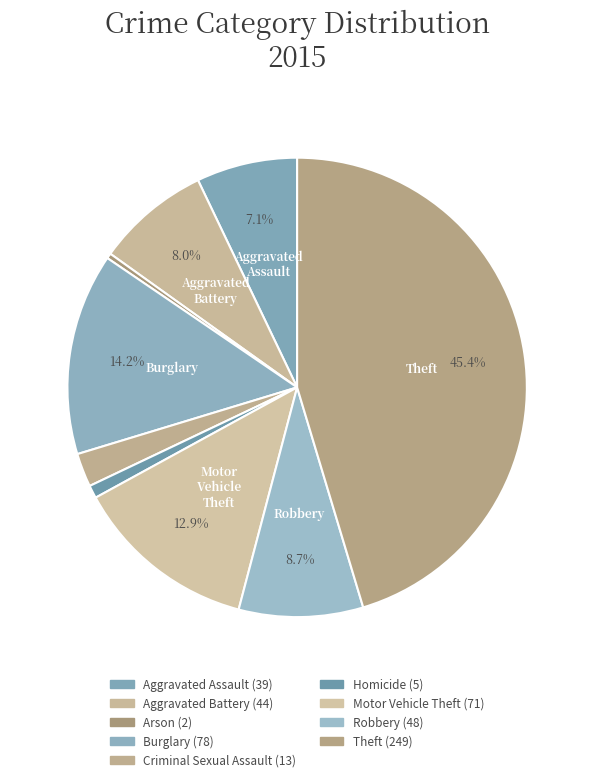

Does any single category account for the majority?

No